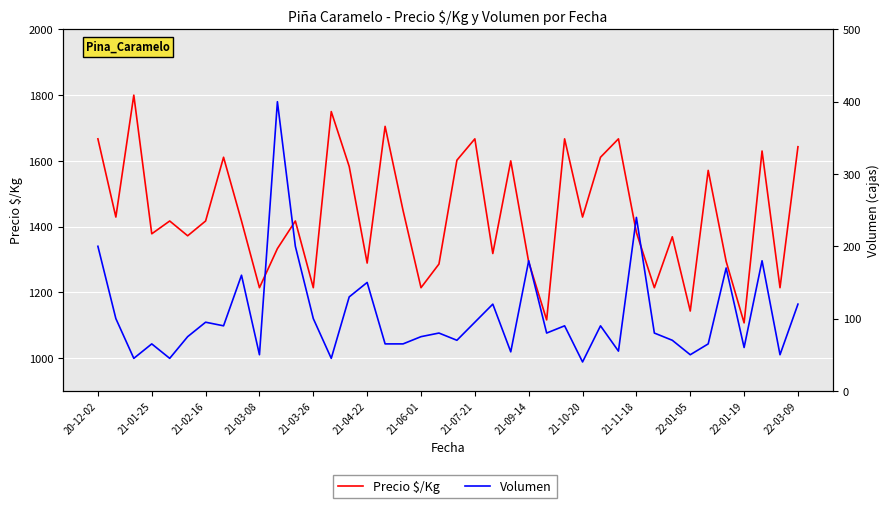

Which has a higher value, 21-04-22 or 21-02-16?

21-02-16